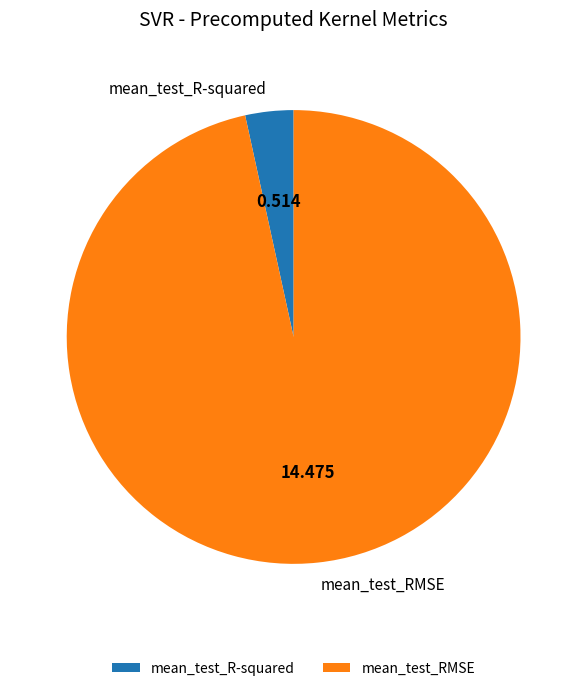

Rank the categories by value from lowest to highest.

mean_test_R-squared, mean_test_RMSE